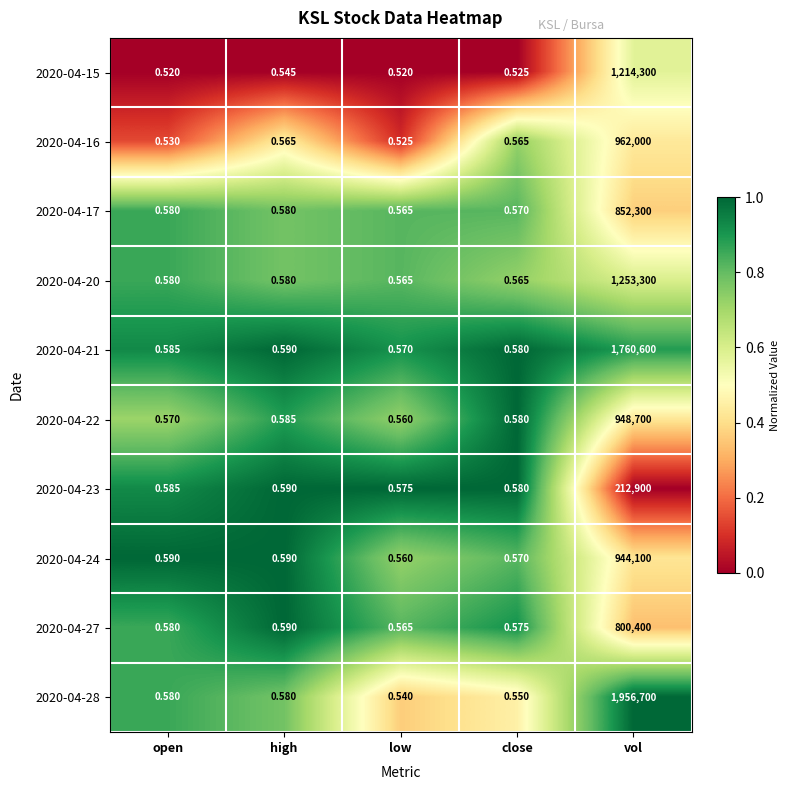

At which label is 2020-04-15 closest to 607150?

high